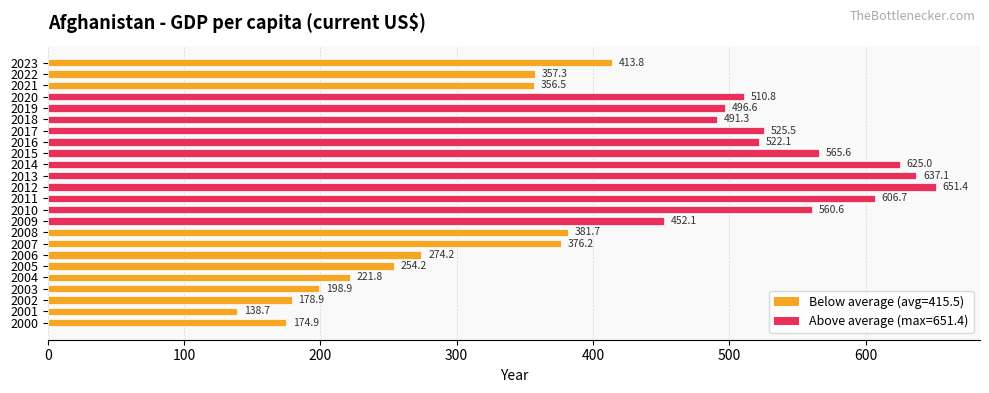

True or false: the data shows 174.9 at 2000.

True